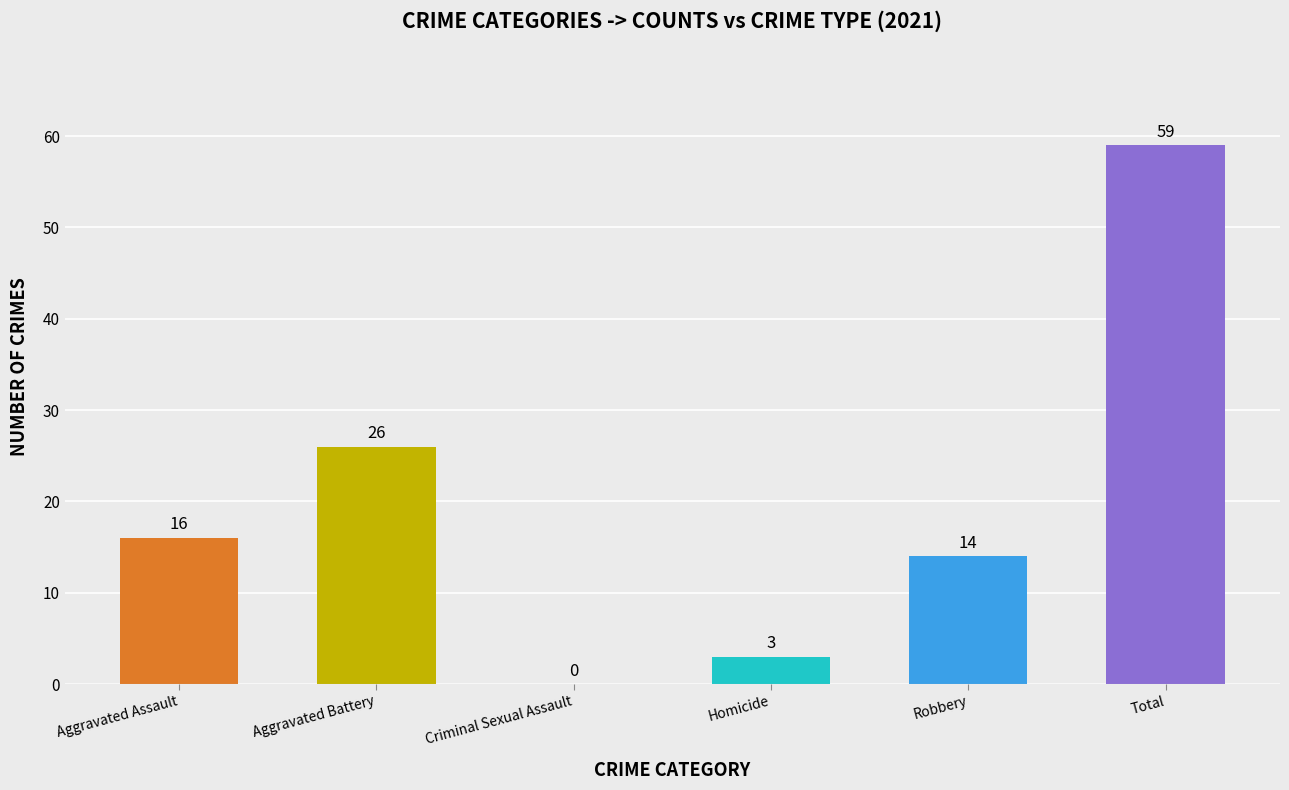

Which has a higher value, Total or Aggravated Assault?

Total